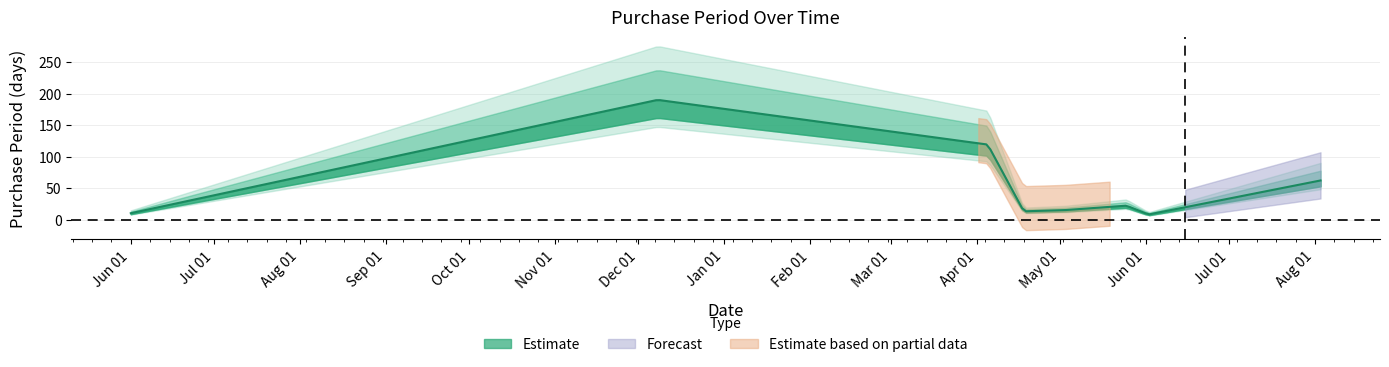

How many lines are shown in the chart?

1